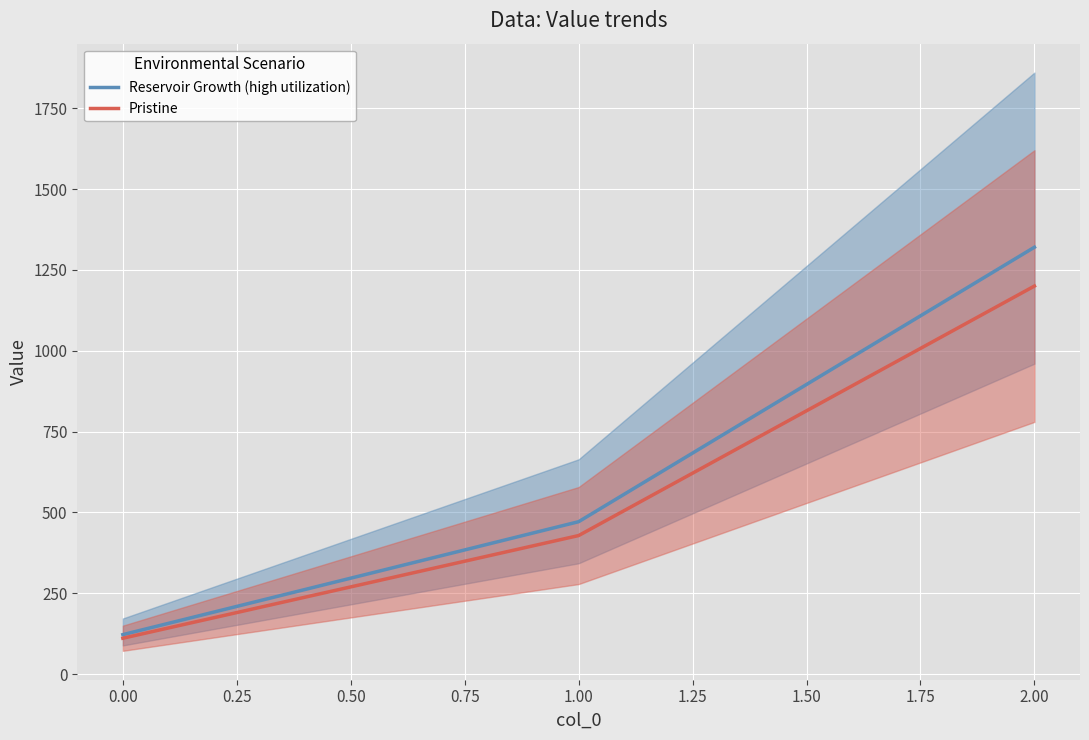

Rank the categories by Reservoir Growth (high utilization) value from lowest to highest.

0.00, 1.00, 2.00